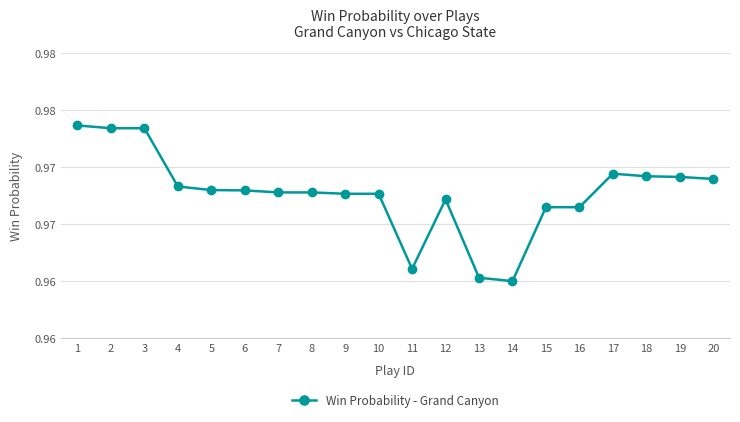

Rank the categories by value from lowest to highest.

14, 13, 11, 15, 16, 12, 9, 10, 7, 8, 6, 5, 4, 20, 19, 18, 17, 2, 3, 1